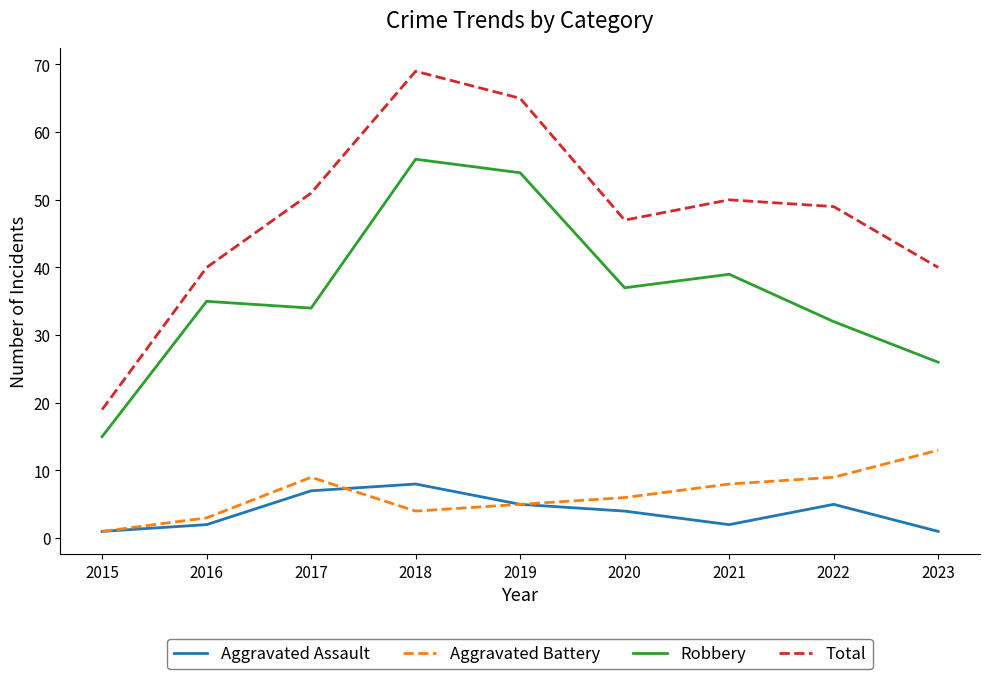

What is the maximum value shown in the chart?

69